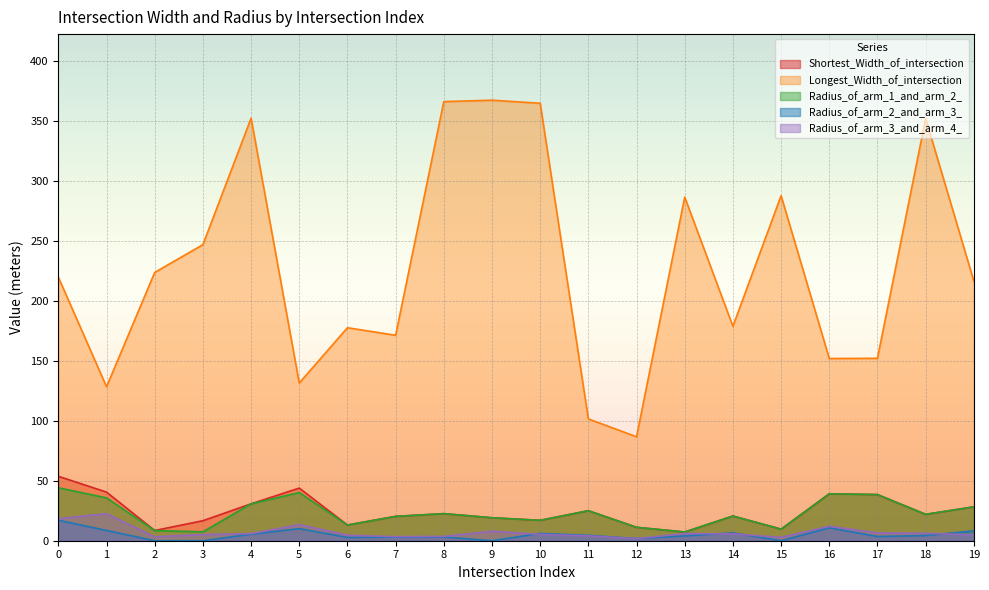

Between 6 and 13, which is larger?

6